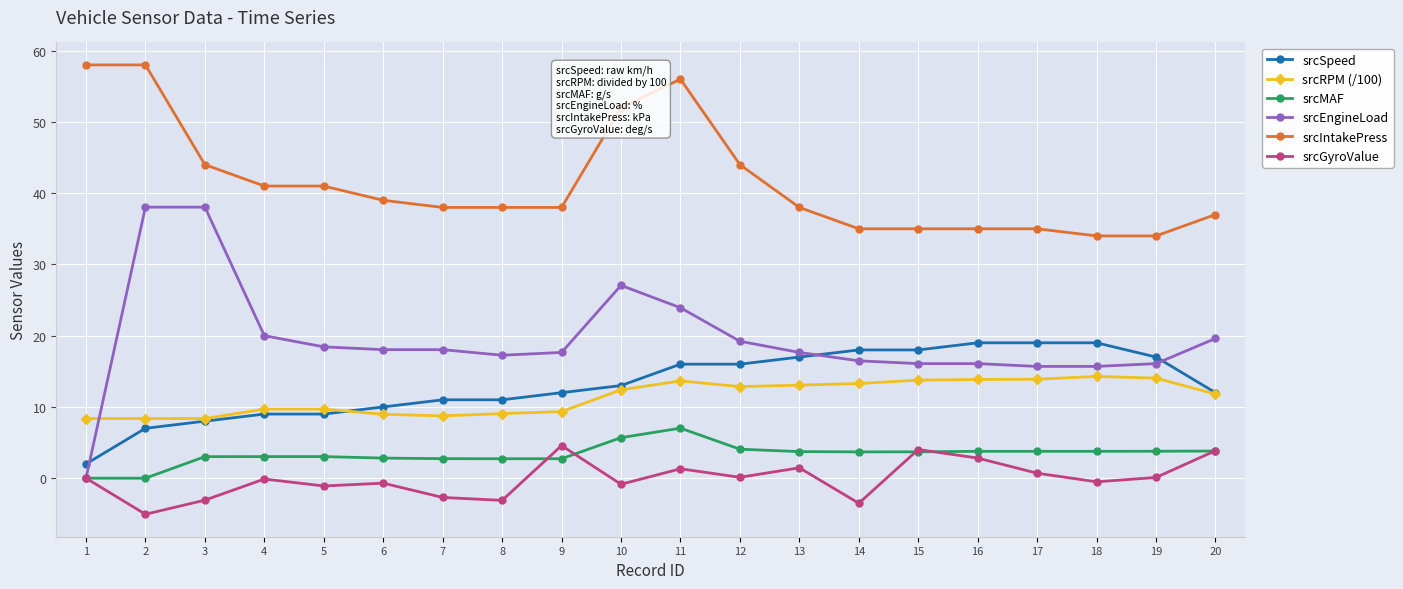

True or false: srcIntakePress has more than 0 interior local peaks.

True